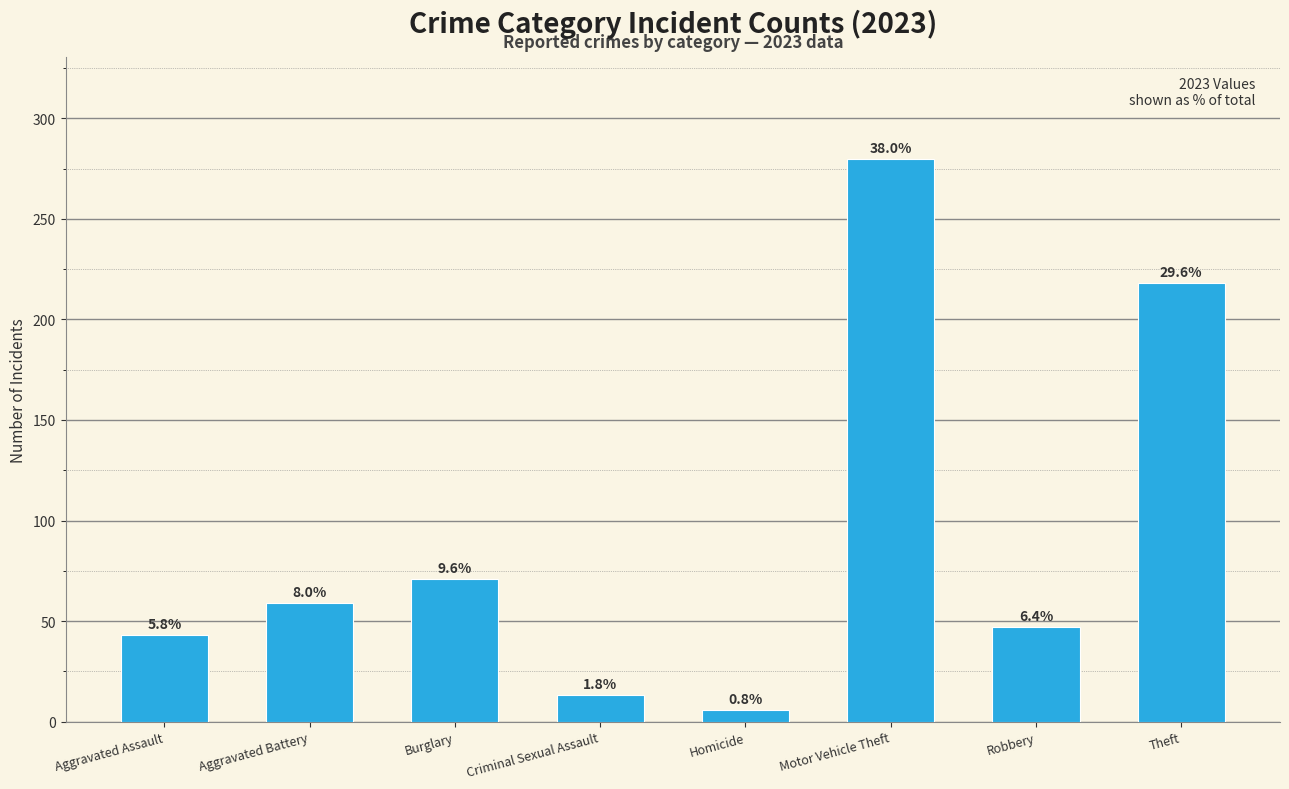

Are the bars horizontal?

No